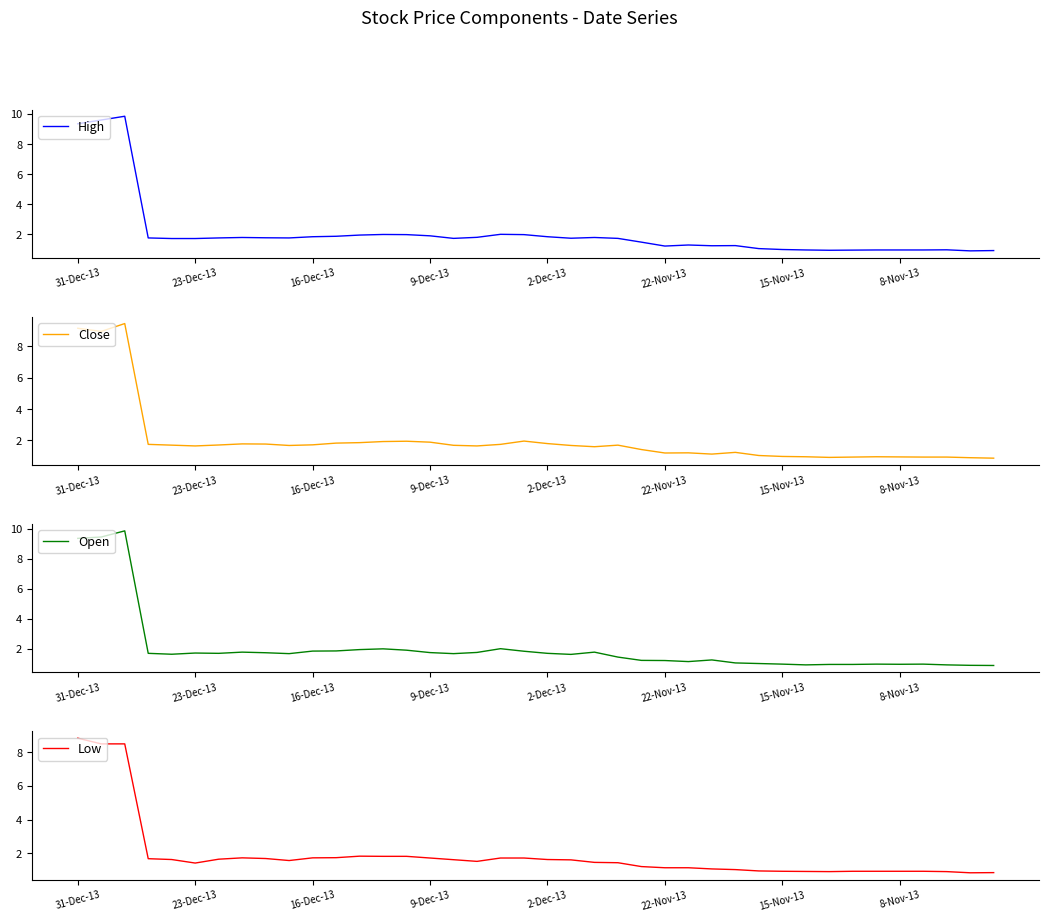

True or false: Low has a value of 0.8 at 39.

True